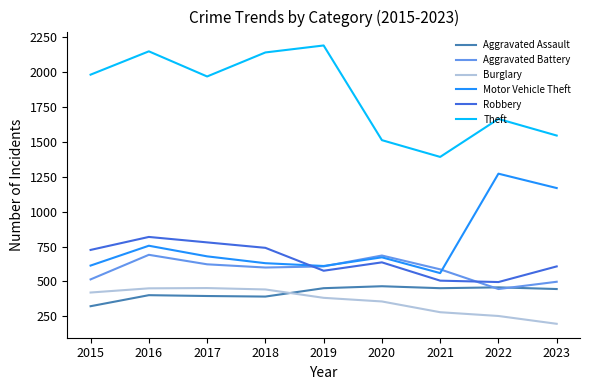

At 2021, list the series in order from smallest to largest.

Burglary, Aggravated Assault, Robbery, Motor Vehicle Theft, Aggravated Battery, Theft